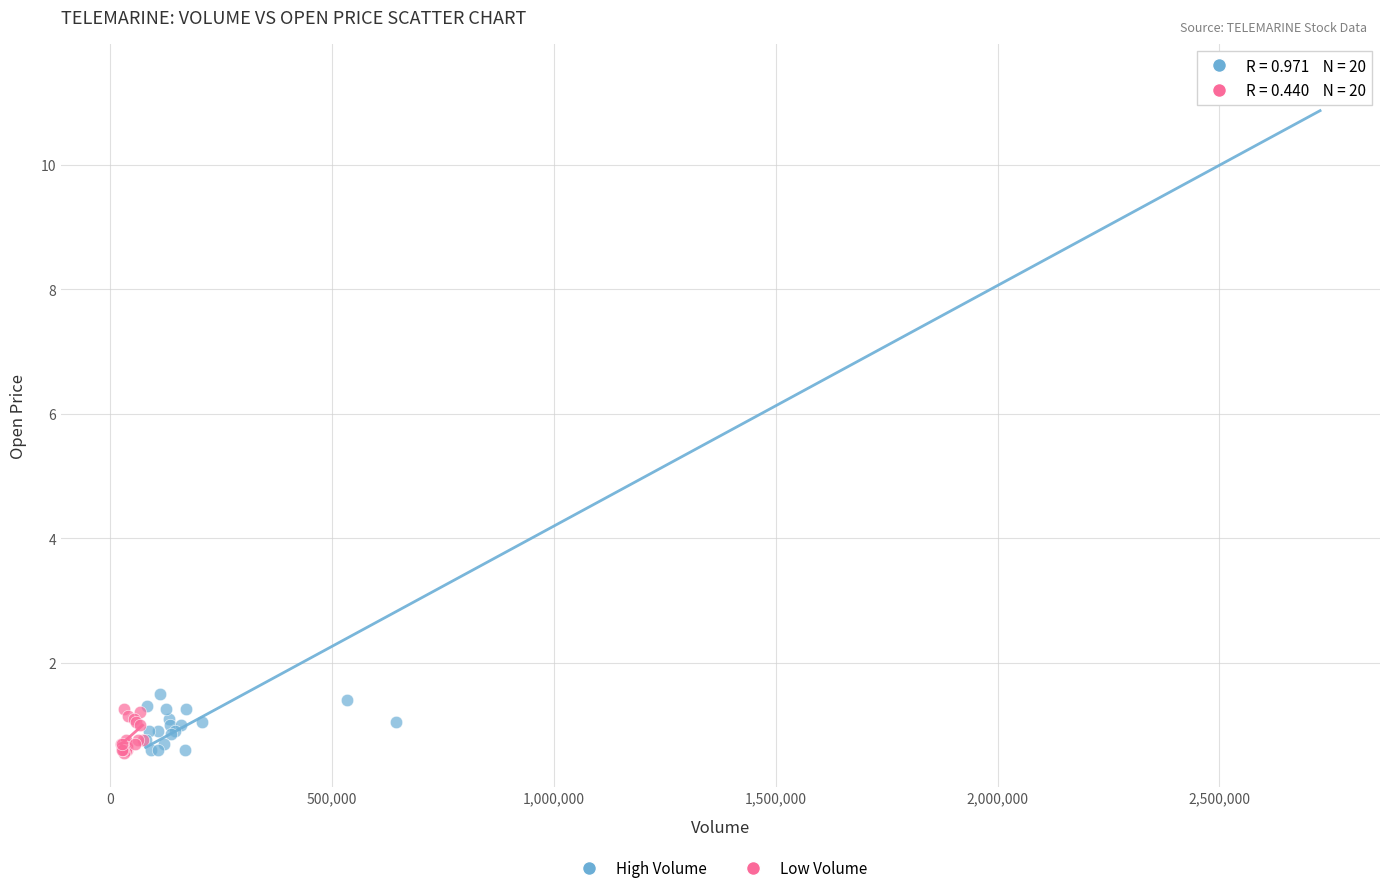

Which series reaches the maximum Y coordinate?

High Volume